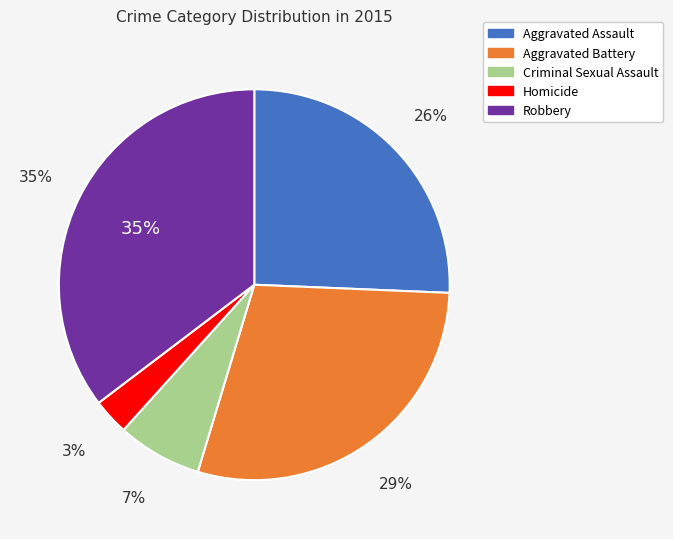

To the nearest percent, what portion does Homicide represent?

3%